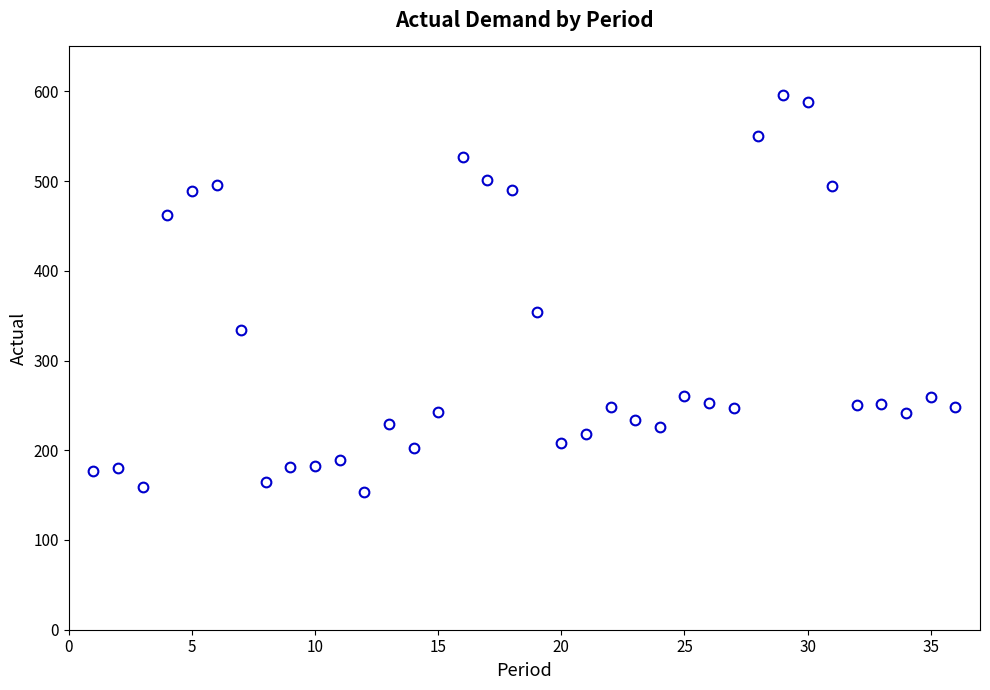

What Y value in the scatter plot is closest to 374?

354